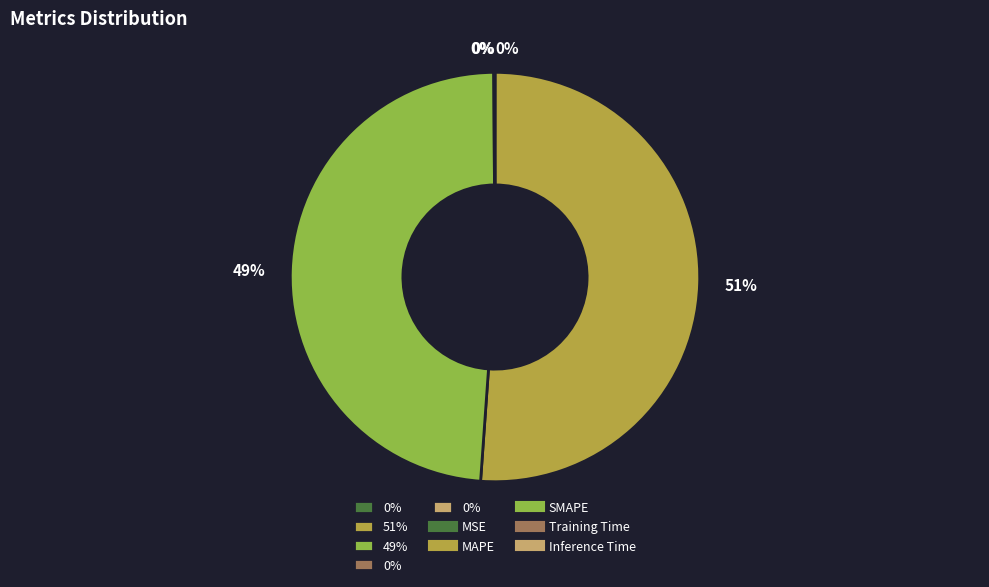

To the nearest percent, what is the difference between the largest and smallest slice percentages?

51%